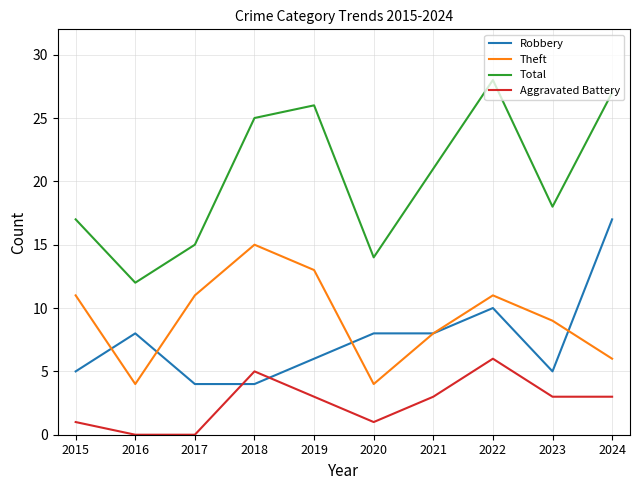

At which label does Total reach its minimum?

2016